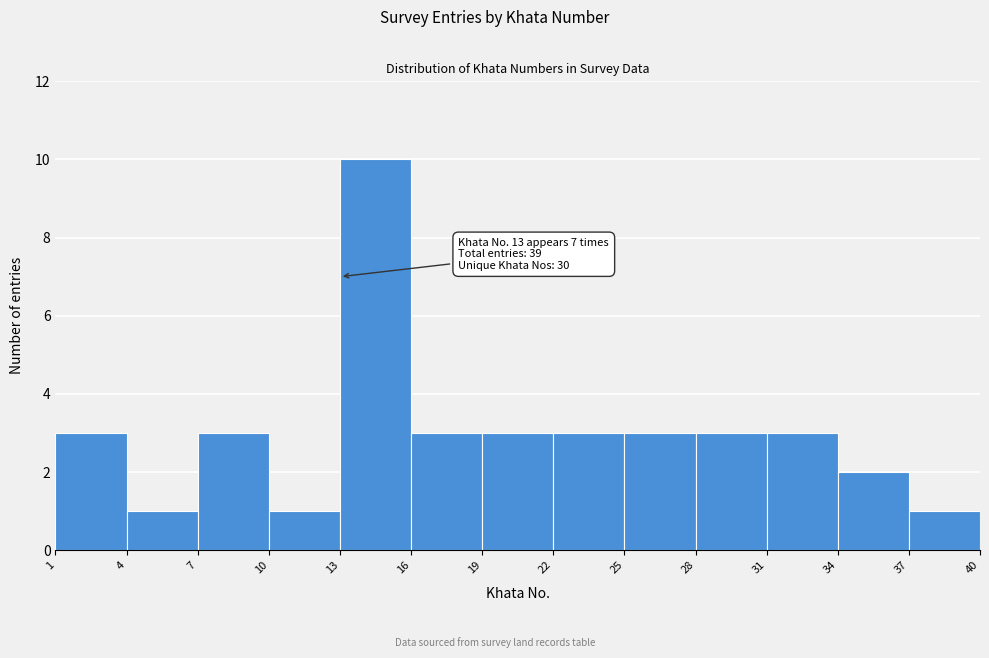

Over which range of the x-axis is the bar tallest?

13 to 16